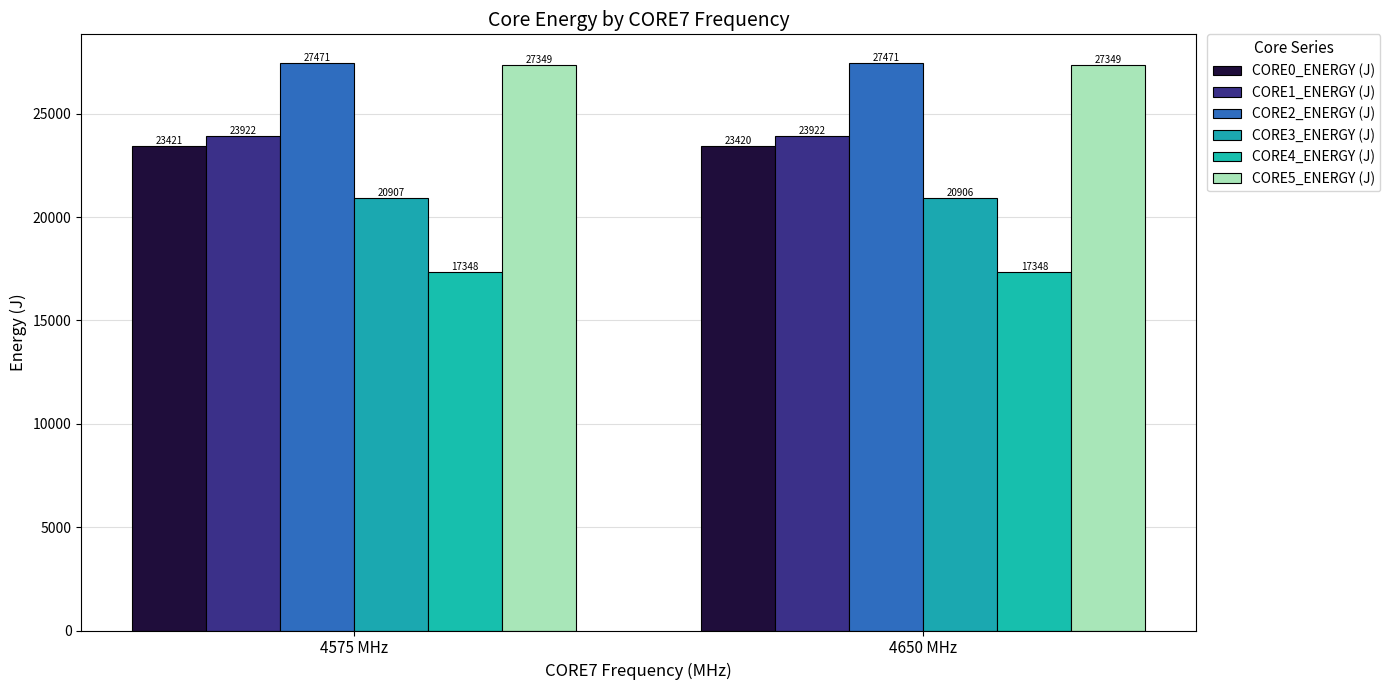

How many data points in CORE0_ENERGY (J) are above 23420?

1